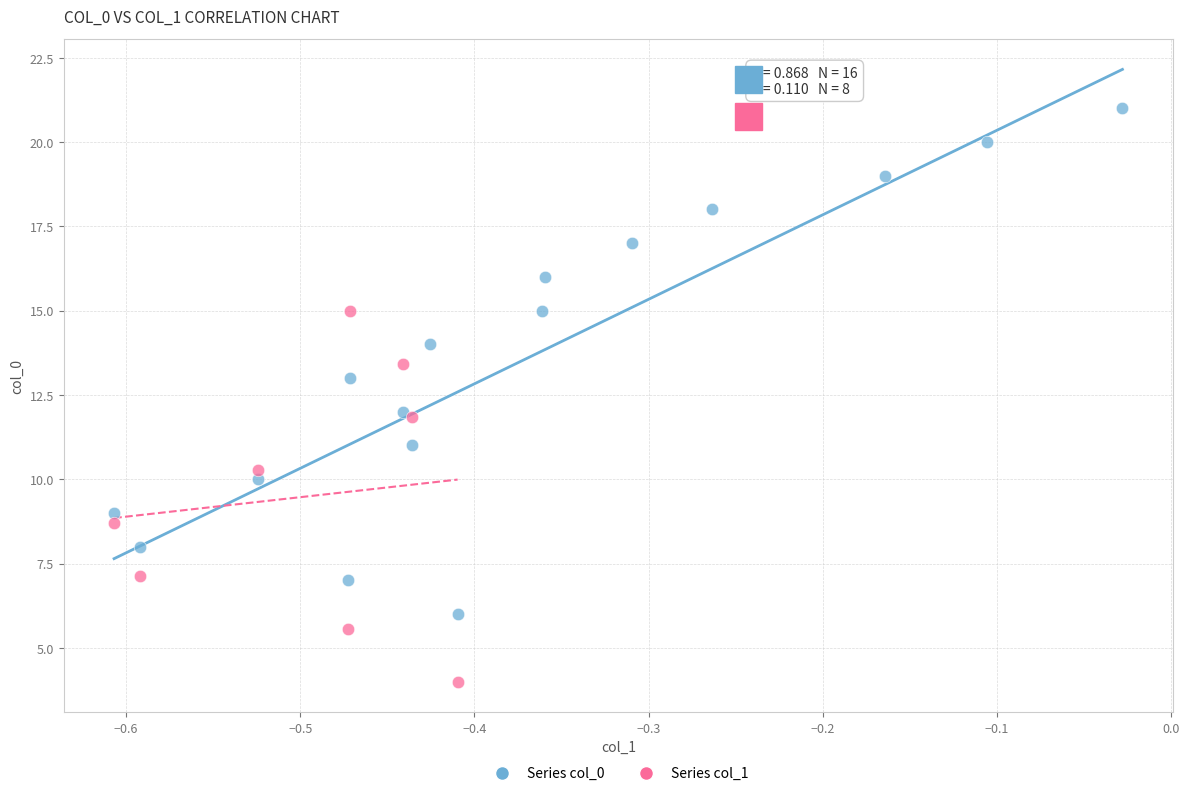

Which series contains the highest Y value?

Series col_0